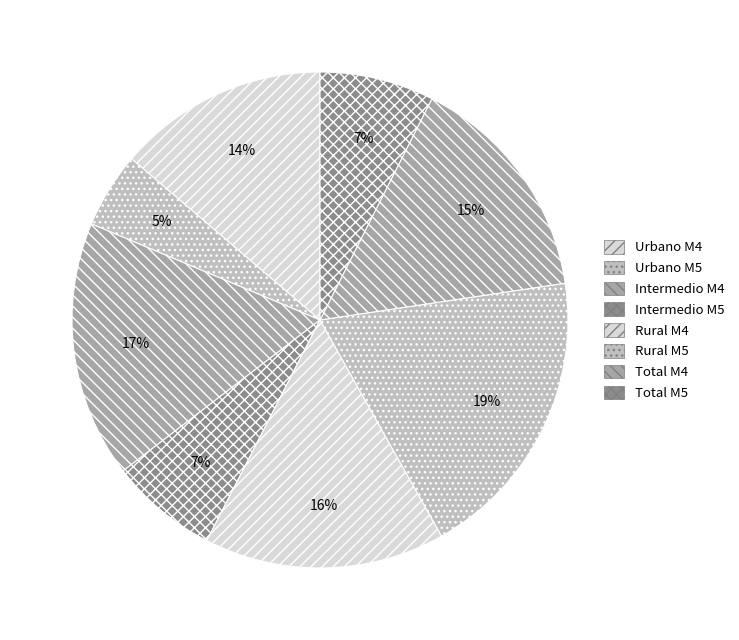

The Intermedio M4 slice represents 25% of the pie. True or false?

False